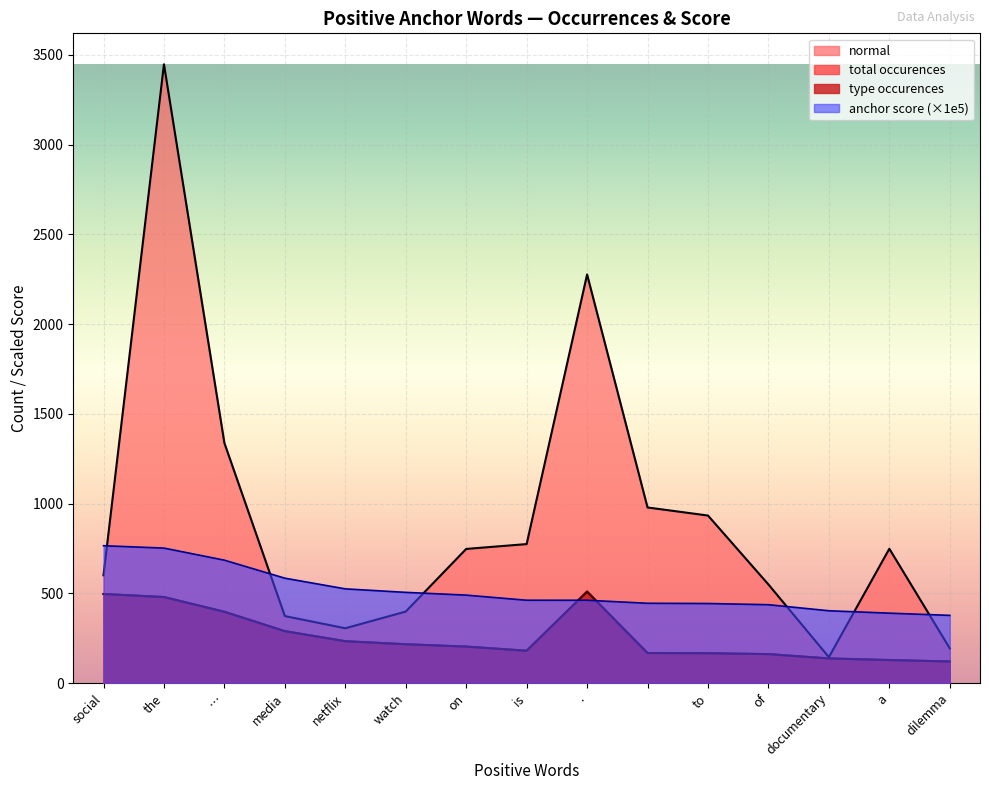

At media, list the series in order from largest to smallest.

anchor score, normal, type occurences, total occurences